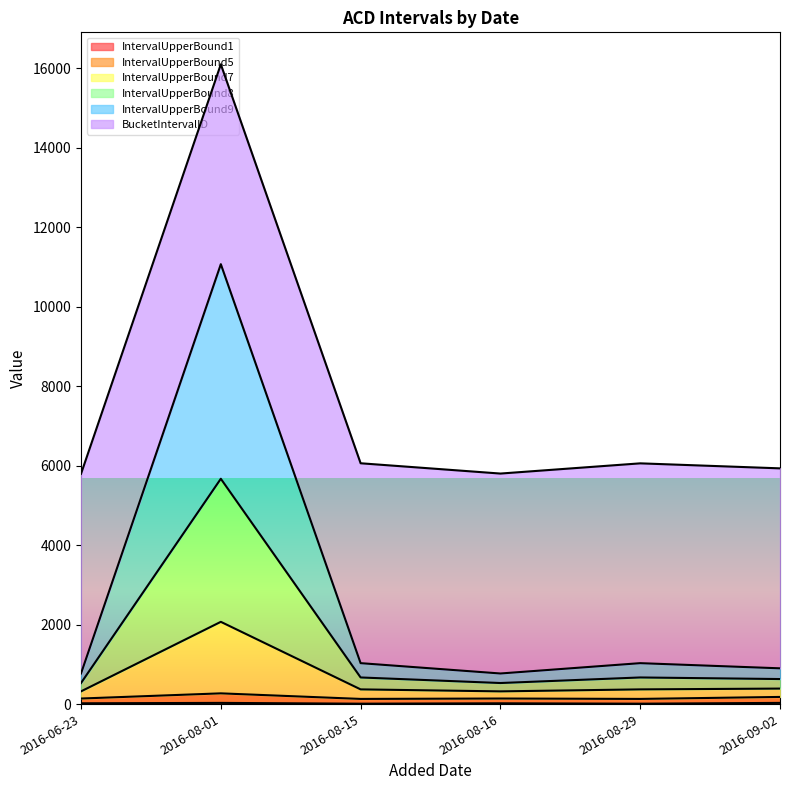

At which label does IntervalUpperBound5 reach its peak?

2016-08-01